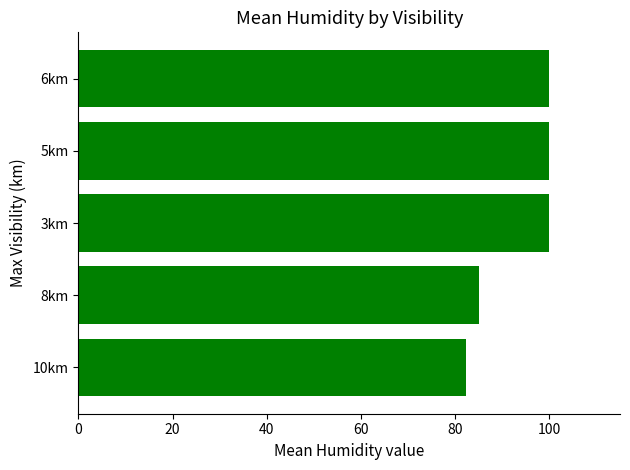

How many values are between 85 and 100?

4